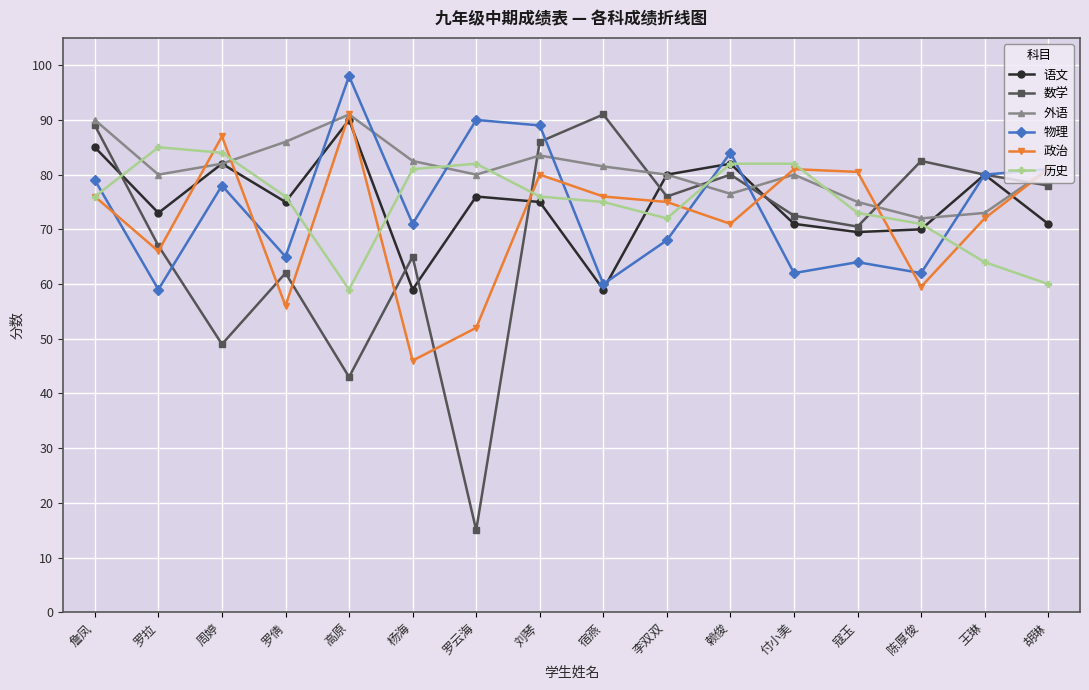

What is the difference between the highest and lowest values at 胡琳?

21.0